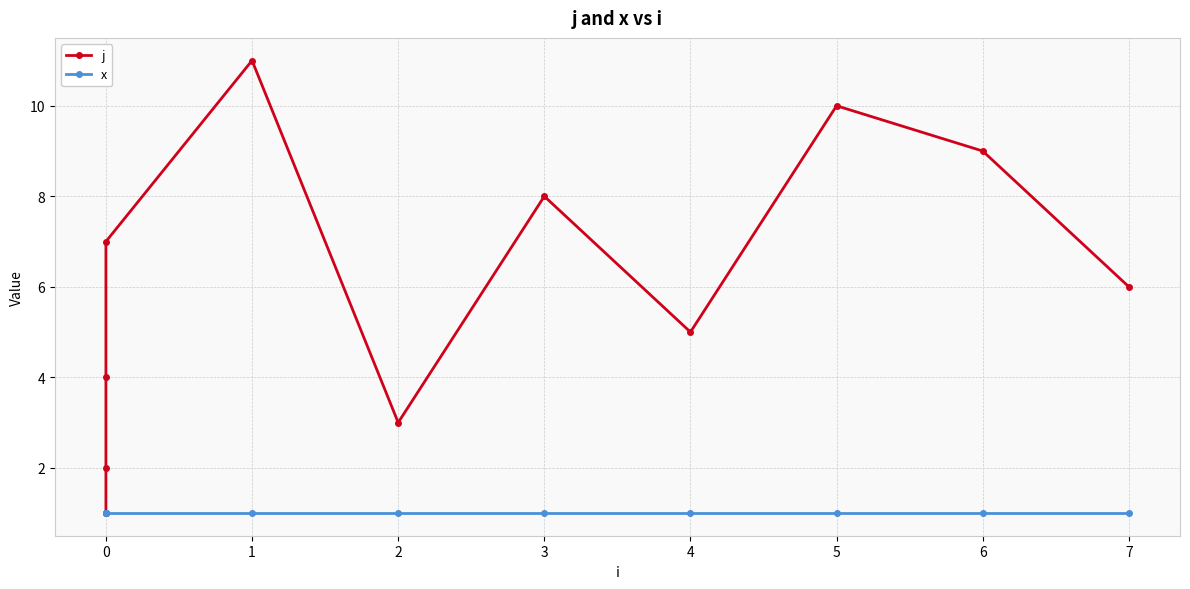

Between 0 and 3, which series saw the biggest shift?

j